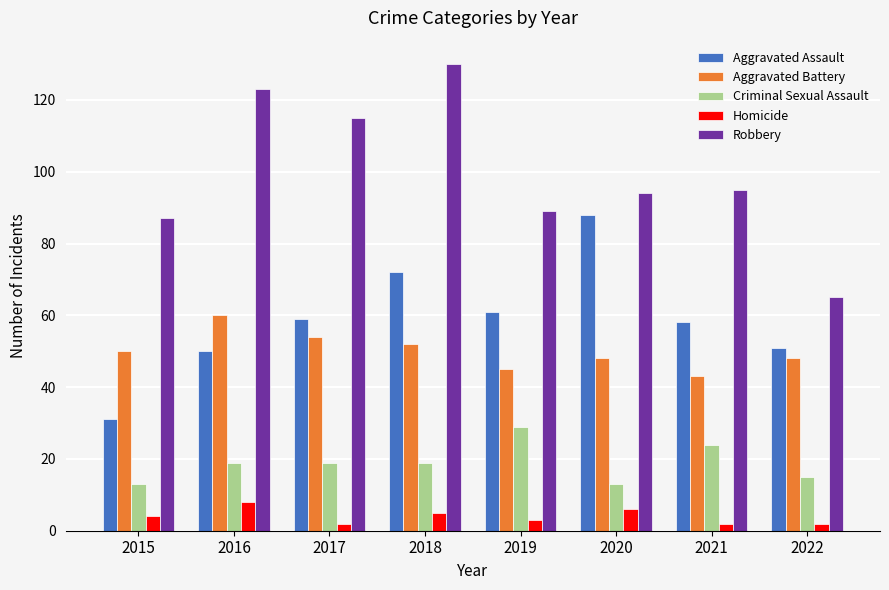

At 2018, list the series in order from largest to smallest.

Robbery, Aggravated Assault, Aggravated Battery, Criminal Sexual Assault, Homicide